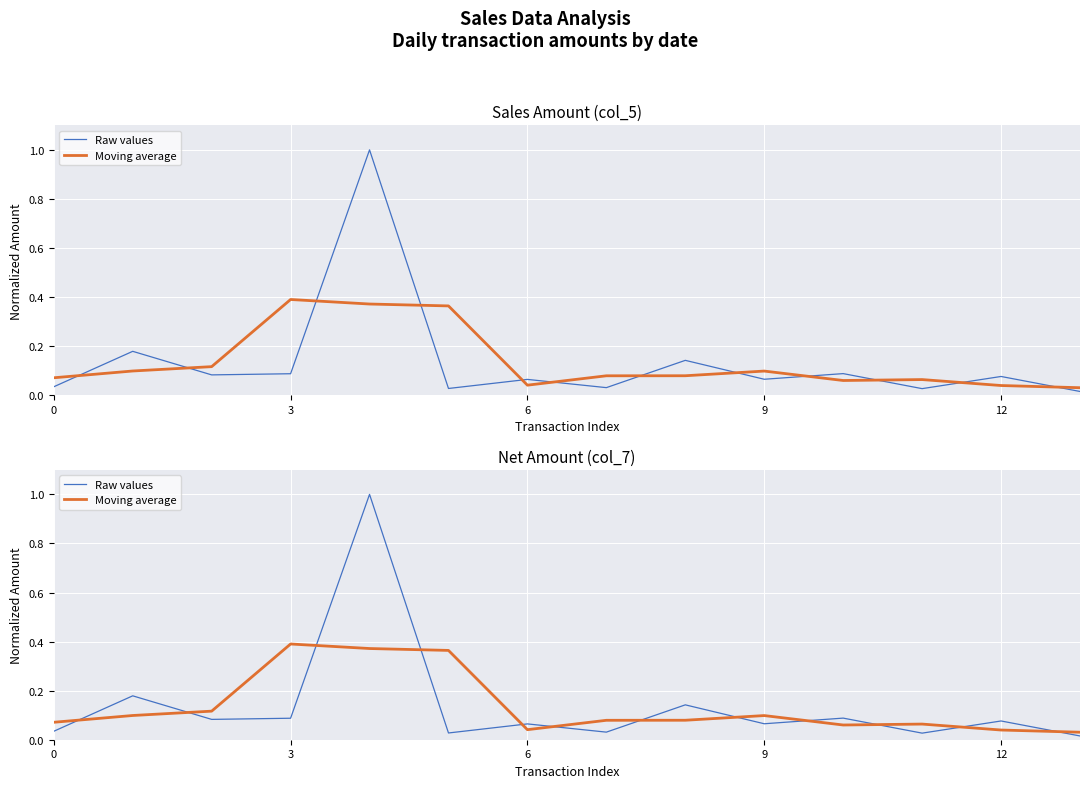

What are all the series names shown in the legend?

Raw values, Moving average